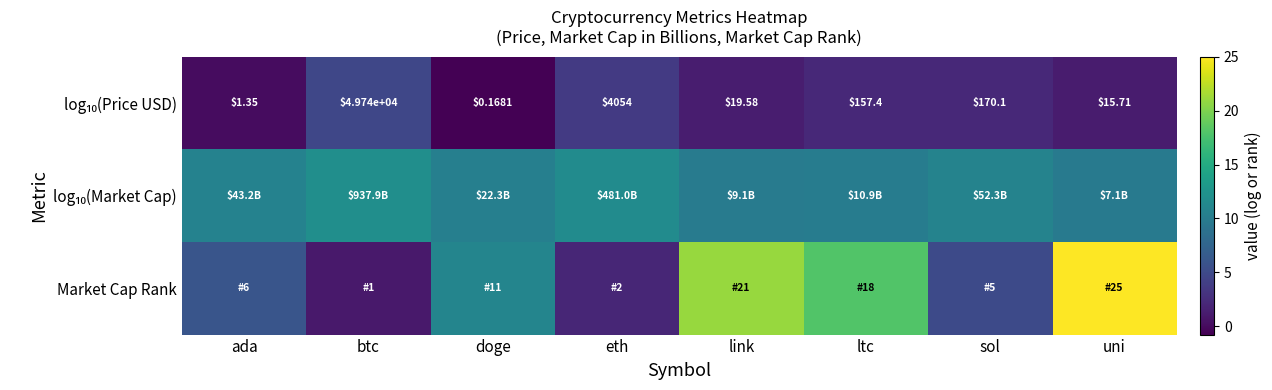

How many series are shown in this chart?

3